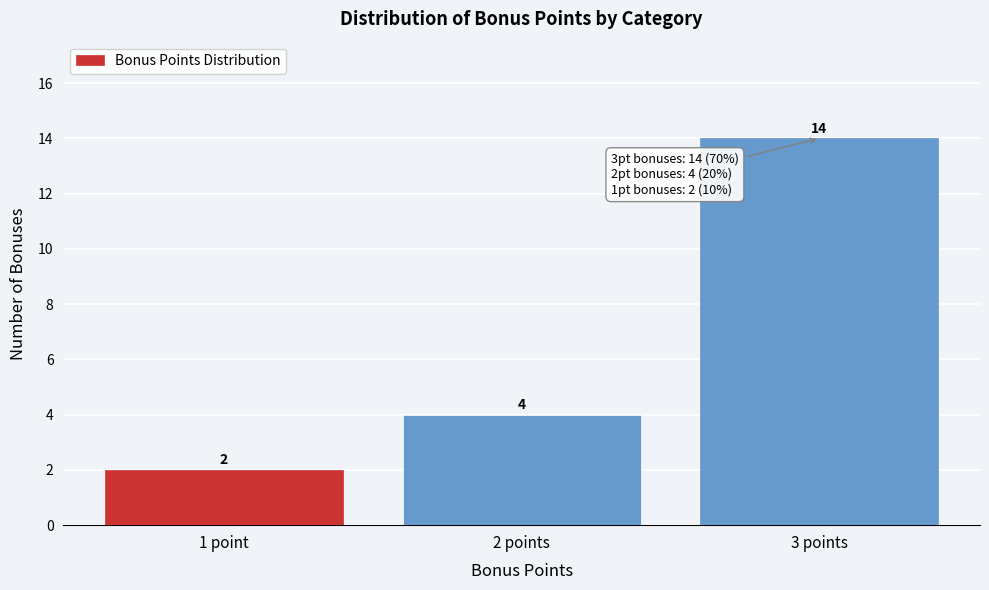

Reading right to left, transcribe all the data shown in this chart.

14	4	2